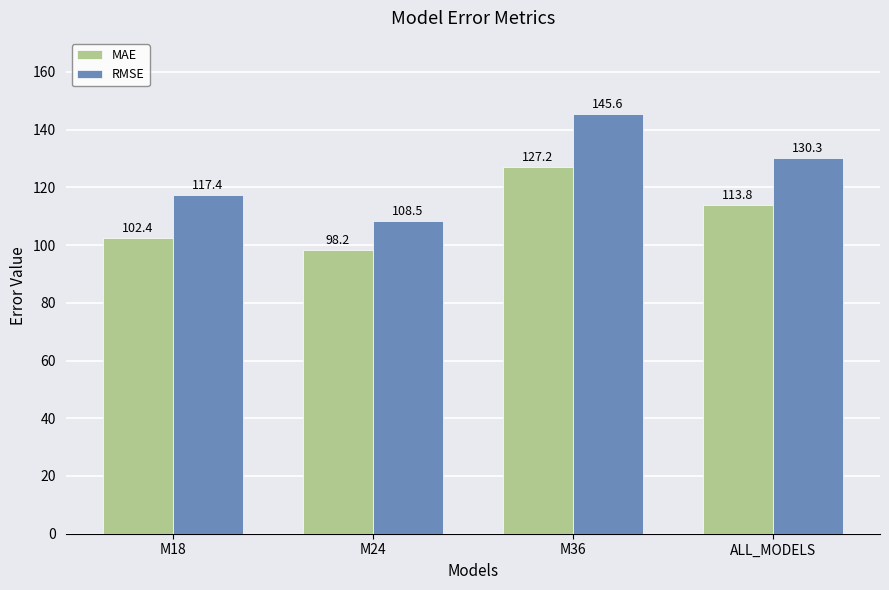

Rank the series by their average value, from lowest to highest.

MAE, RMSE